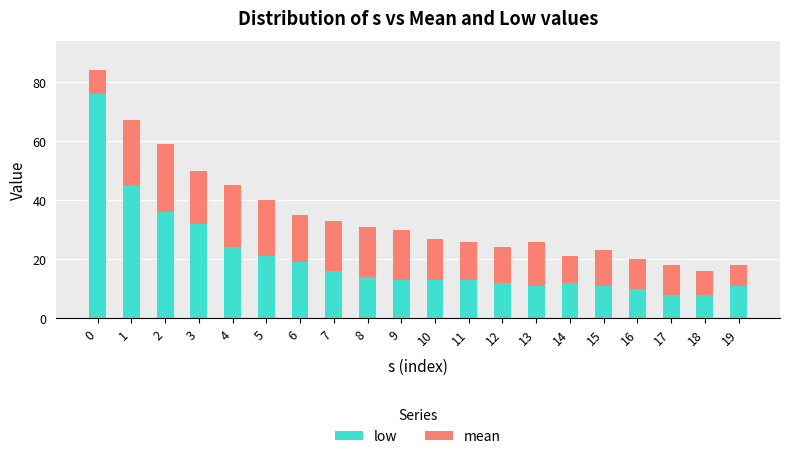

Does the chart contain stacked bars?

Yes